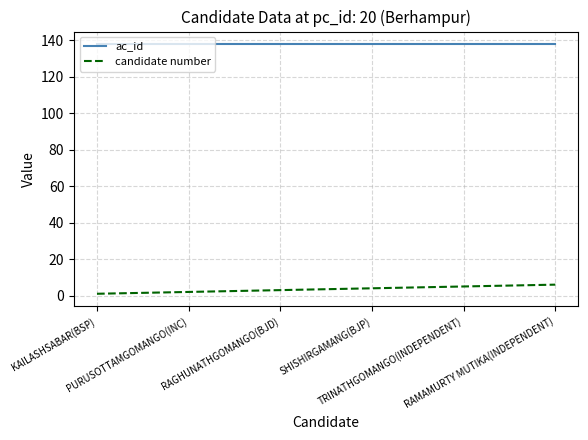

Reading left to right, what are all the values shown in this chart?

ac_id: KAILASHSABAR(BSP)=138	PURUSOTTAMGOMANGO(INC)=138	RAGHUNATHGOMANGO(BJD)=138	SHISHIRGAMANG(BJP)=138	TRINATHGOMANGO(INDEPENDENT)=138	RAMAMURTY MUTIKA(INDEPENDENT)=138
candidate number: KAILASHSABAR(BSP)=1	PURUSOTTAMGOMANGO(INC)=2	RAGHUNATHGOMANGO(BJD)=3	SHISHIRGAMANG(BJP)=4	TRINATHGOMANGO(INDEPENDENT)=5	RAMAMURTY MUTIKA(INDEPENDENT)=6